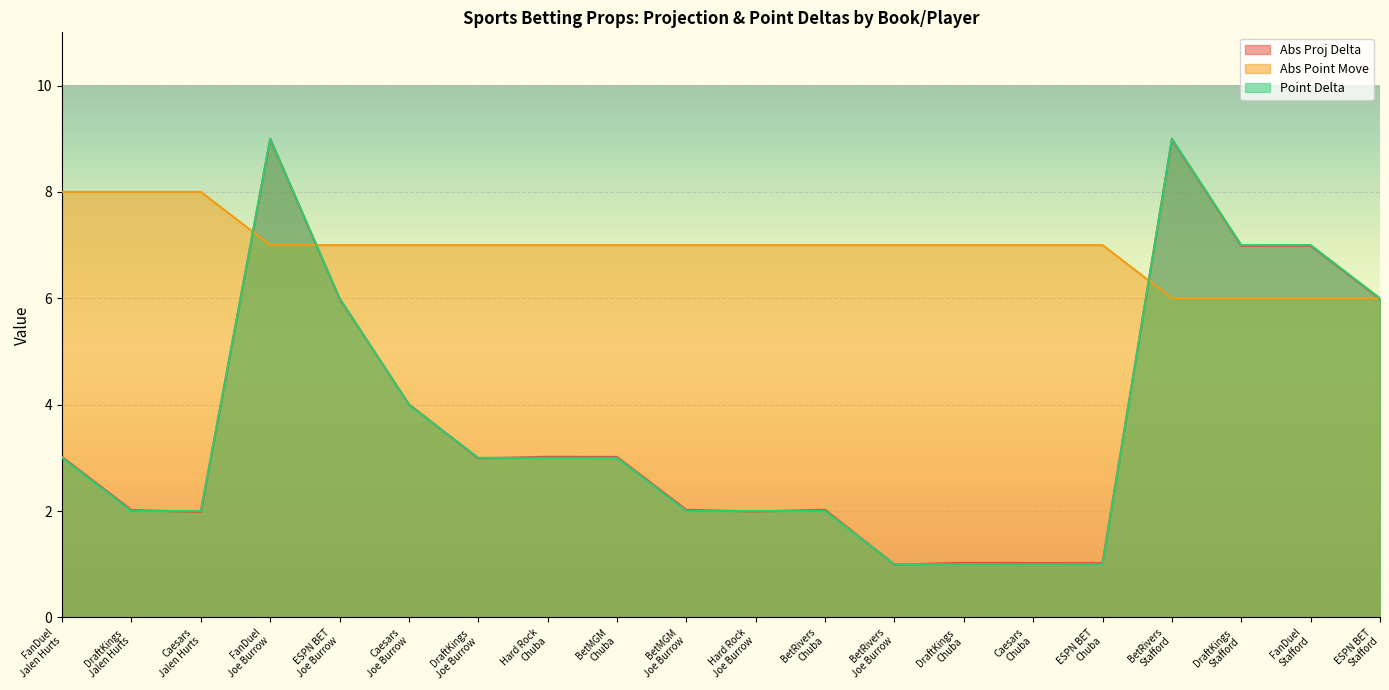

Which has a higher value, FanDuel
Jalen Hurts or BetRivers
Chuba?

FanDuel
Jalen Hurts